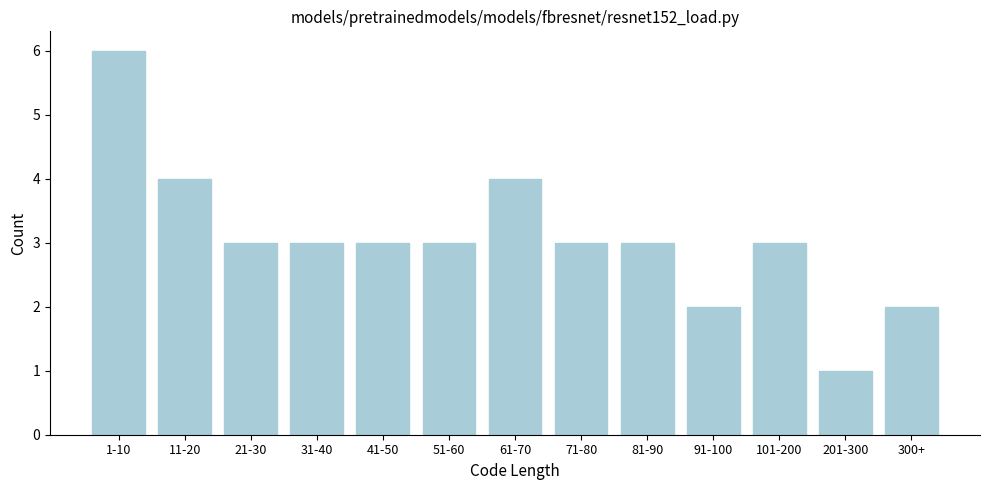

Reading right to left, list all the values displayed in this chart.

300+=2	201-300=1	101-200=3	91-100=2	81-90=3	71-80=3	61-70=4	51-60=3	41-50=3	31-40=3	21-30=3	11-20=4	1-10=6